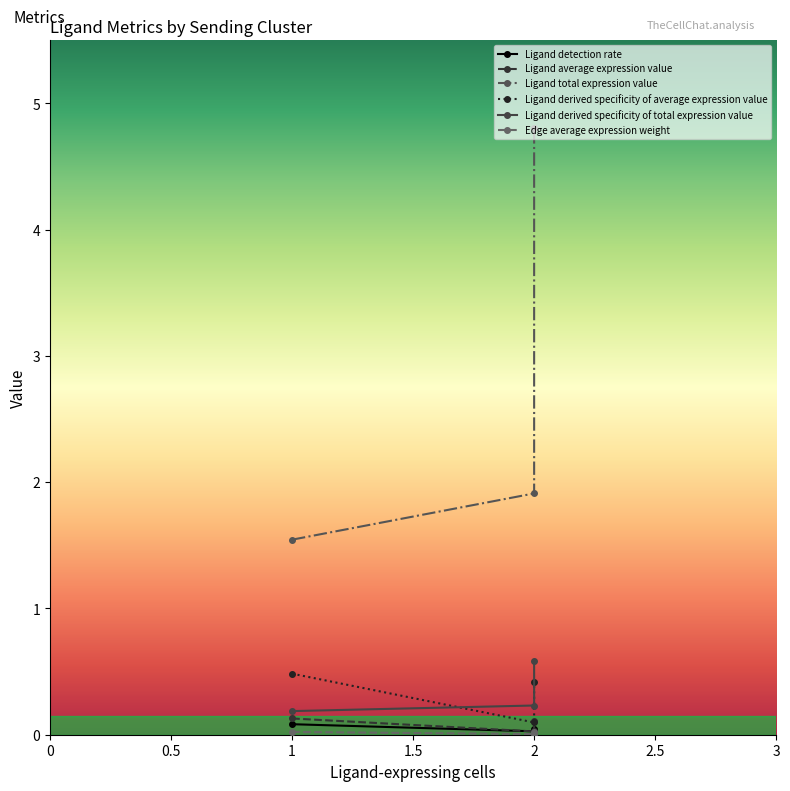

The value of Ligand detection rate at 2 is 0.0. True or false?

False